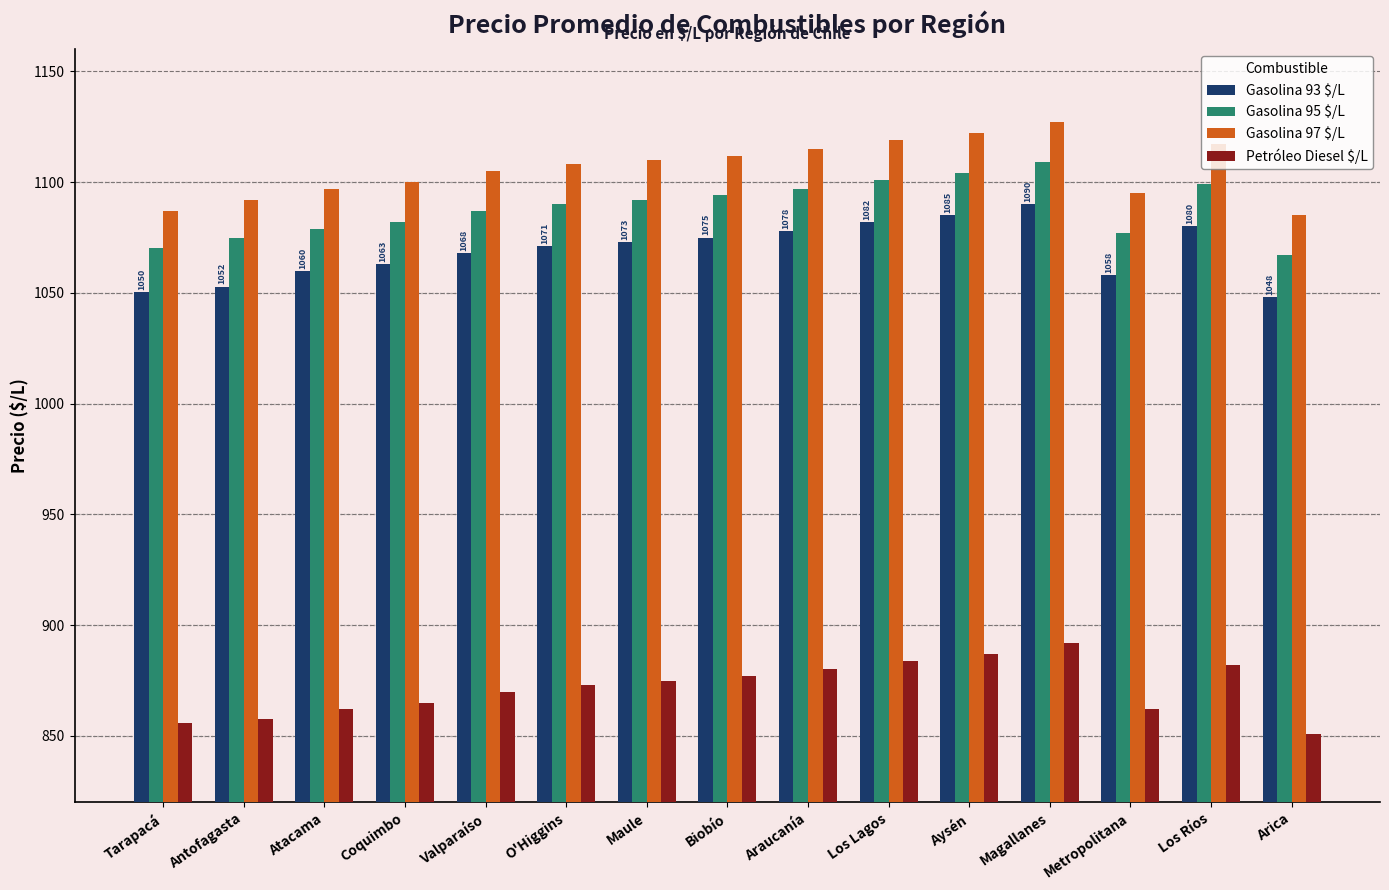

What is the difference between the highest and lowest values at Los Lagos?

235.0